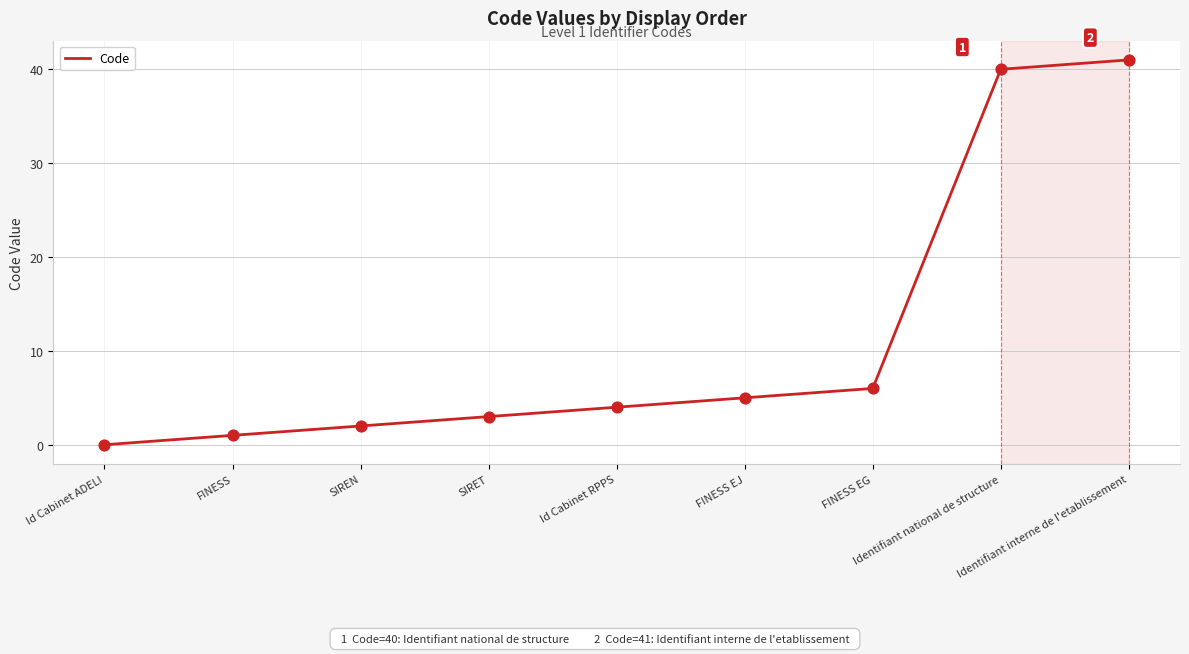

Between FINESS EG and Id Cabinet RPPS, which is larger?

FINESS EG